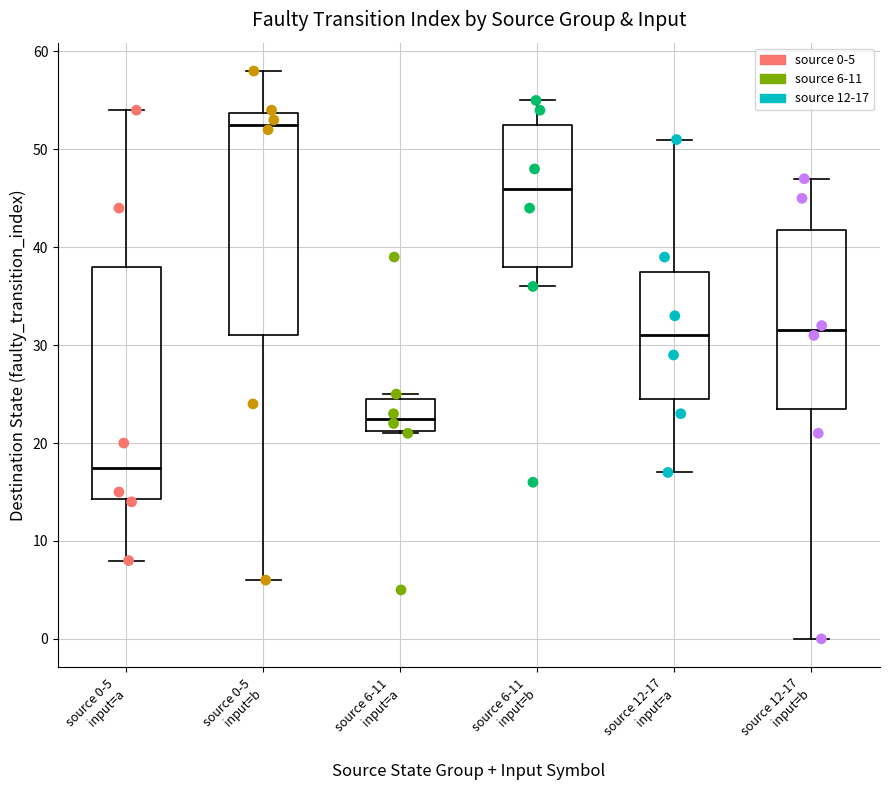

Reading left to right, transcribe this box plot: for each box, give where its median line is, the range the box spans, and where its two whiskers end, as read against the y-axis. The values are not printed on the chart, so give them approximately, as read against the axis.

source 0-5 input=a: median 18, box 14 to 38, whiskers 8 to 54
source 0-5 input=b: median 53, box 31 to 54, whiskers 6 to 58
source 6-11 input=a: median 23, box 21 to 25, whiskers 21 to 25 (just above the box's upper edge)
source 6-11 input=b: median 46, box 38 to 53, whiskers 36 to 55
source 12-17 input=a: median 31, box 25 to 38, whiskers 17 to 51
source 12-17 input=b: median 32, box 24 to 42, whiskers 0 to 47